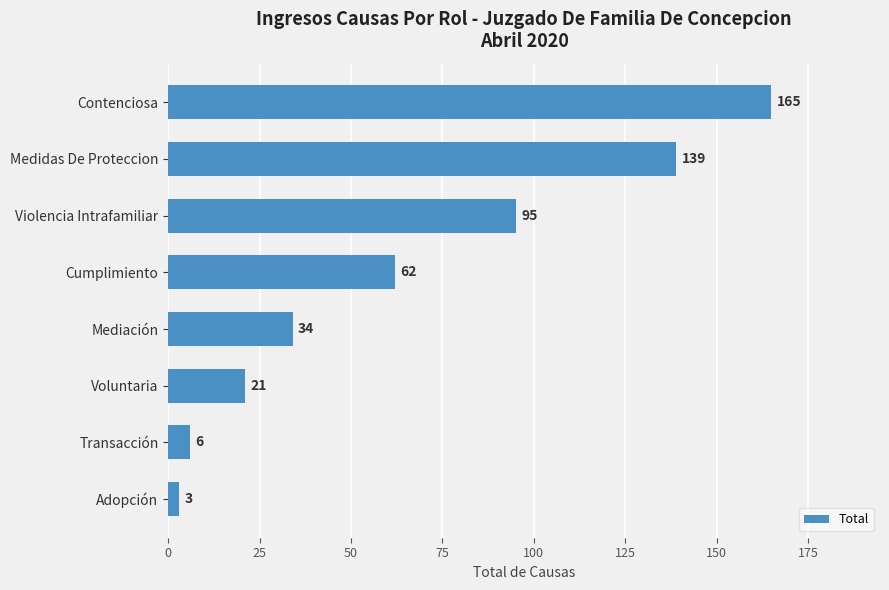

Rank the categories by value from lowest to highest.

Adopción, Transacción, Voluntaria, Mediación, Cumplimiento, Violencia Intrafamiliar, Medidas De Proteccion, Contenciosa